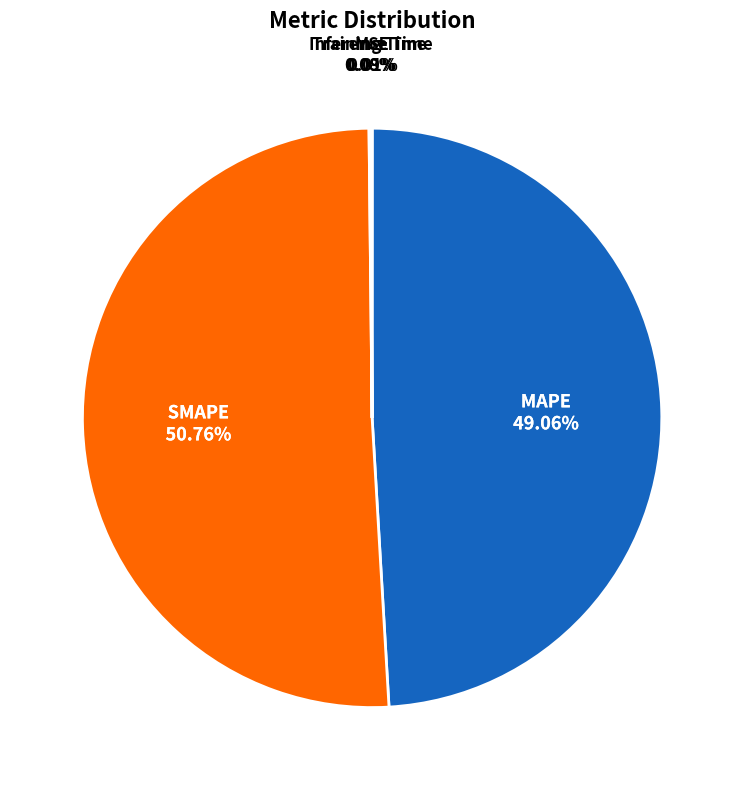

Between MAPE and SMAPE, which is larger?

SMAPE